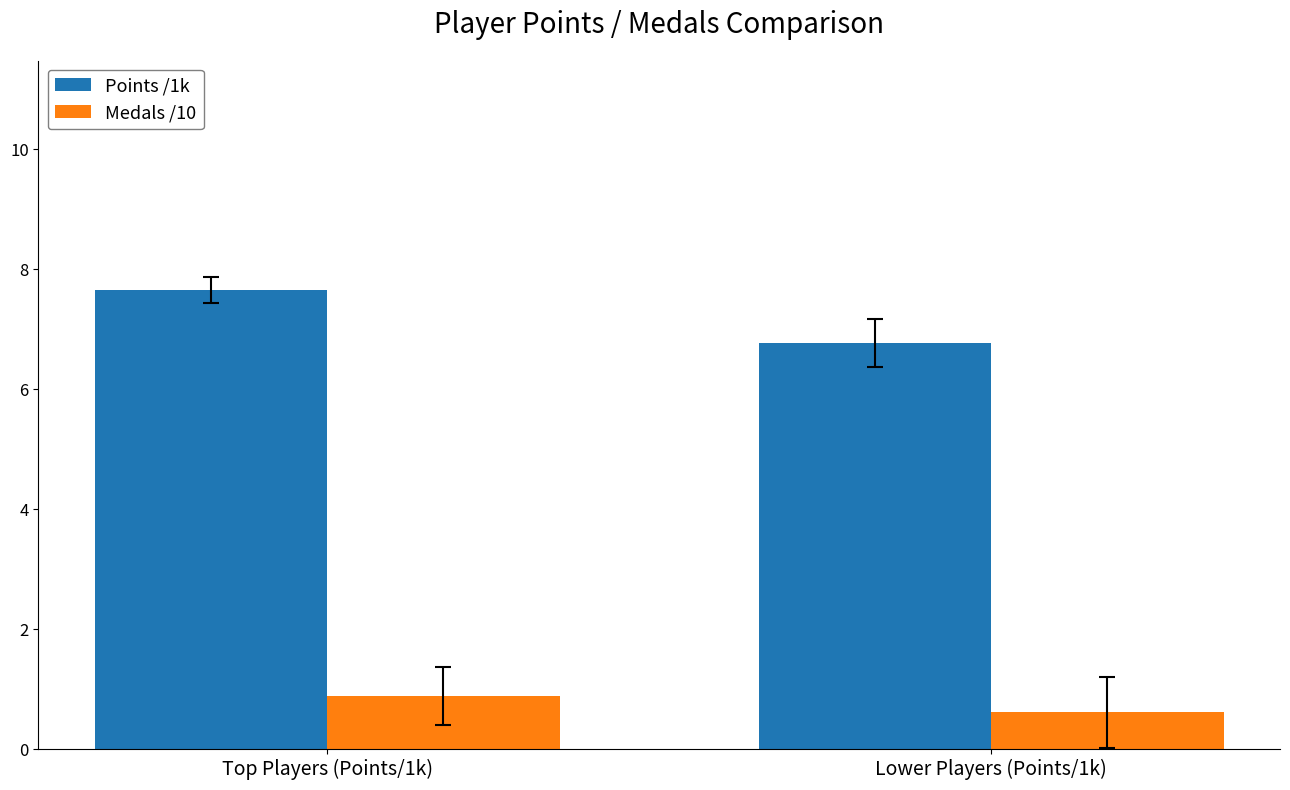

List the series in order of their overall mean, highest first.

Points /1k, Medals /10